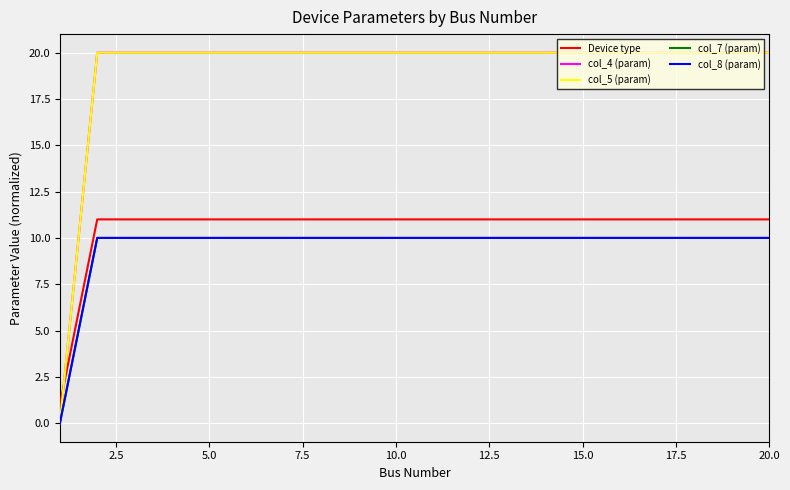

Rank the series by their maximum value, from highest to lowest.

col_4 (param), col_5 (param), Device type, col_7 (param), col_8 (param)